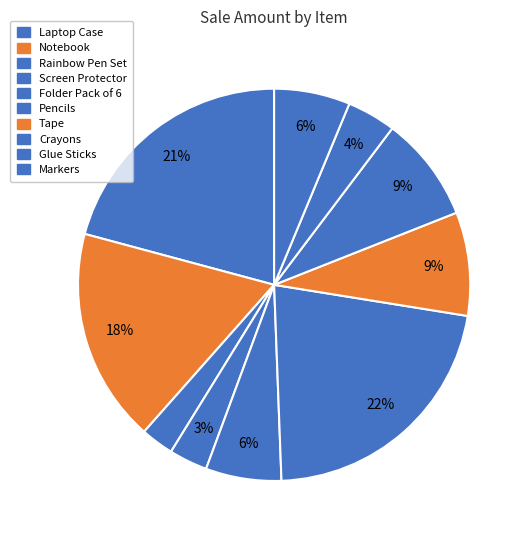

Count the number of slices in the pie.

10